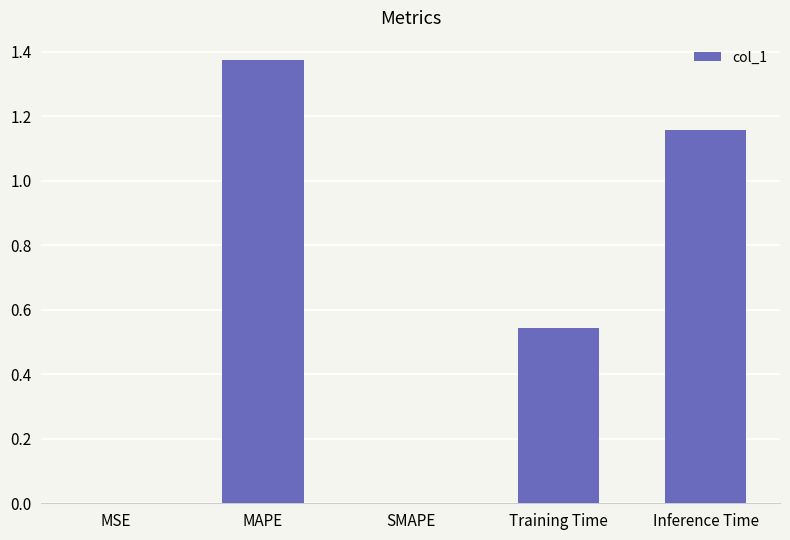

What is the sum of all values?

3.1